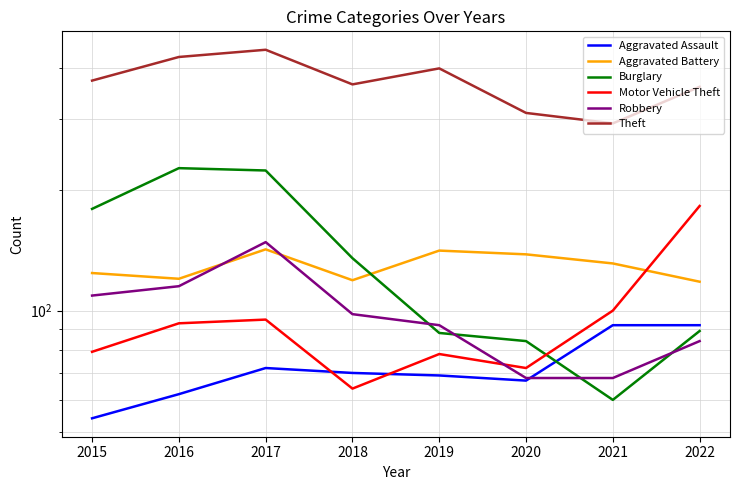

What is the value of the Robbery point at the 5th from the left?

92